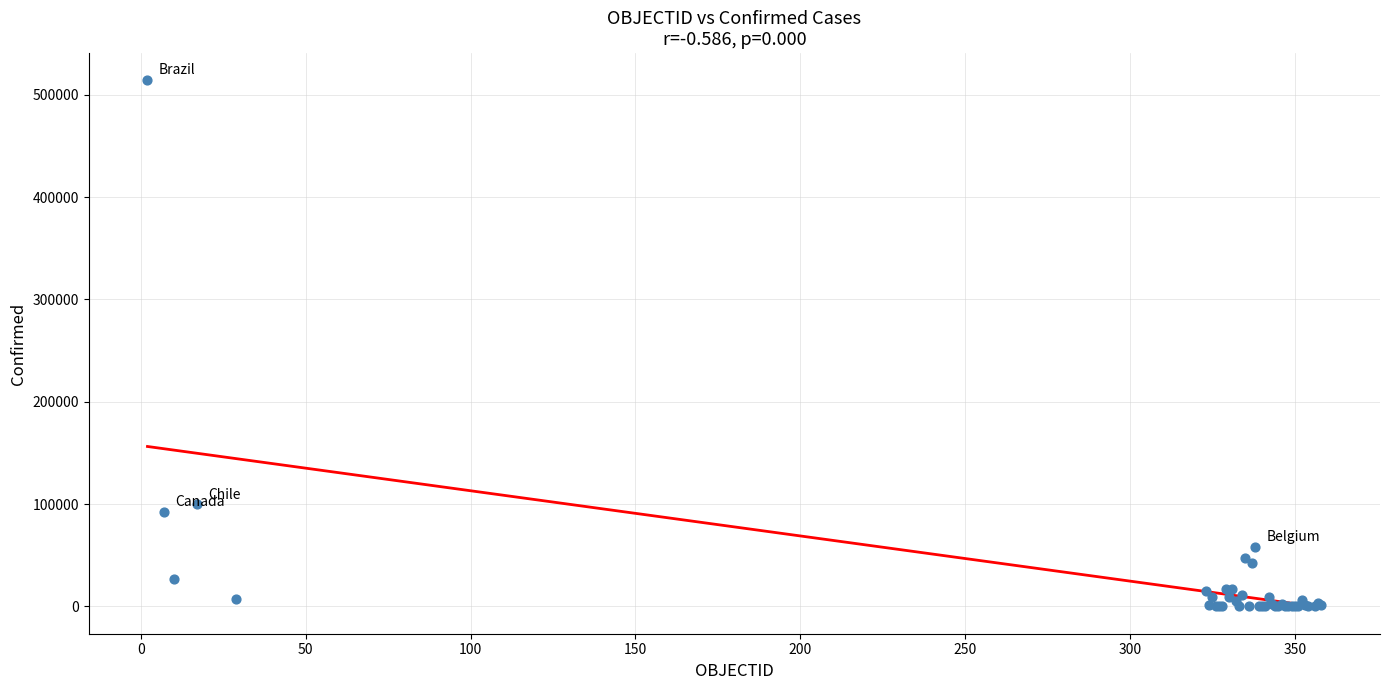

What Y value in the scatter plot is closest to 257433?

99688